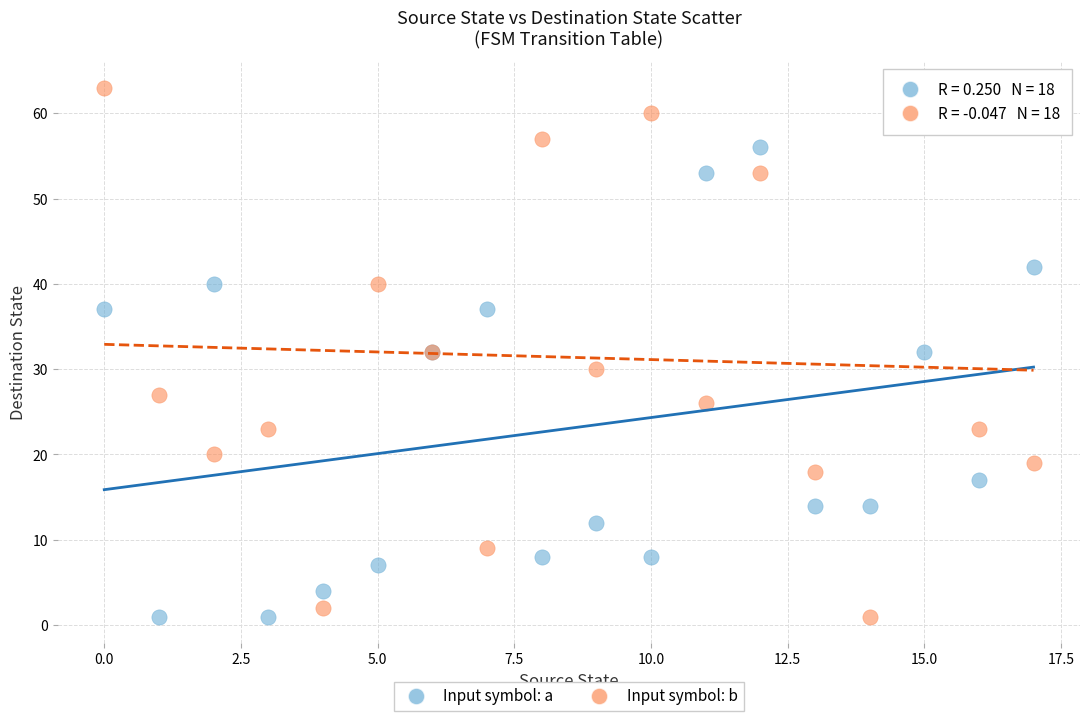

Which series reaches the maximum Y coordinate?

Input symbol: b